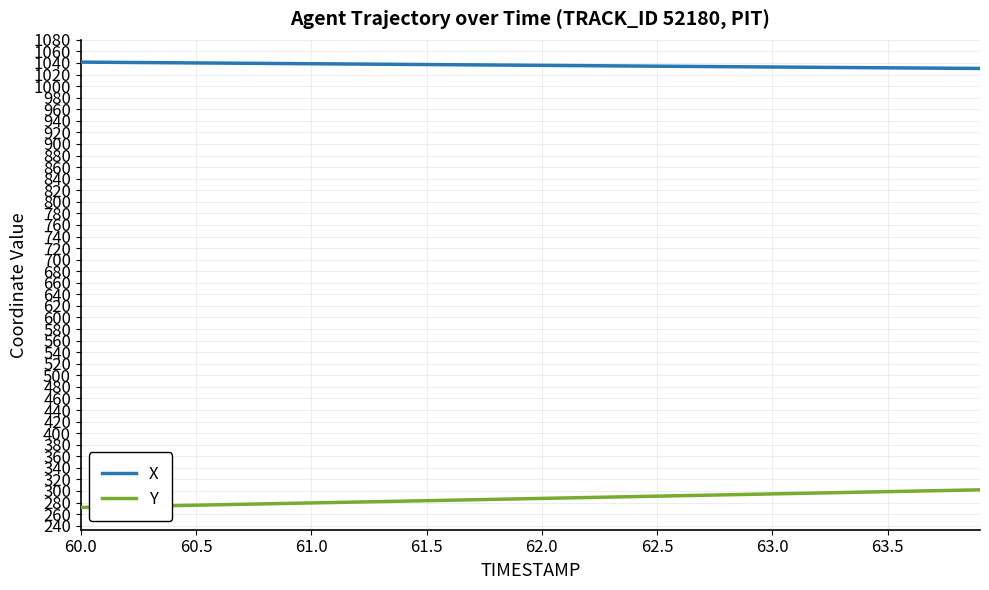

What is the maximum value shown in the chart?

1041.5